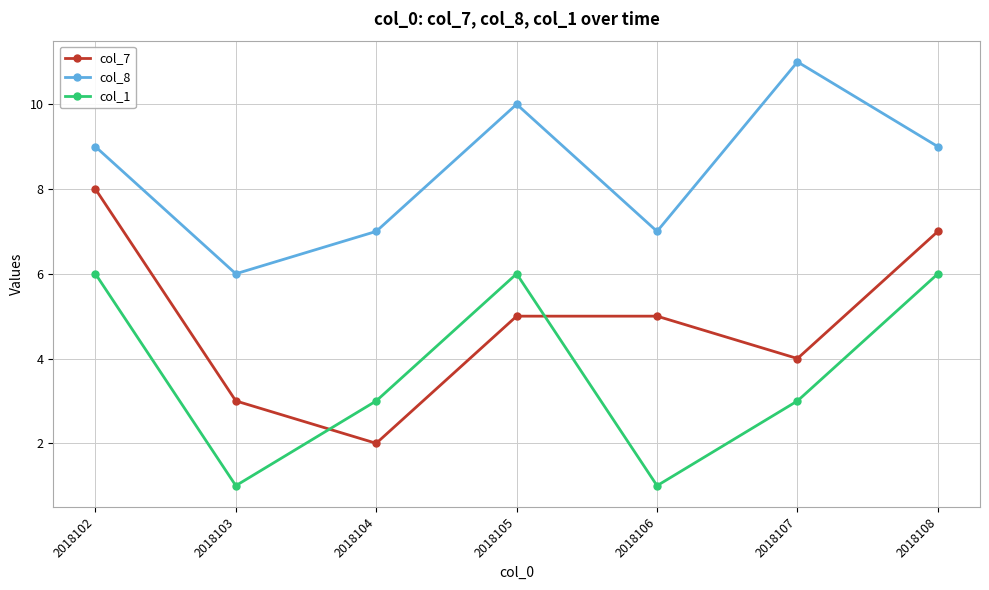

What is the value of the col_8 point at the 4th from the left?

10